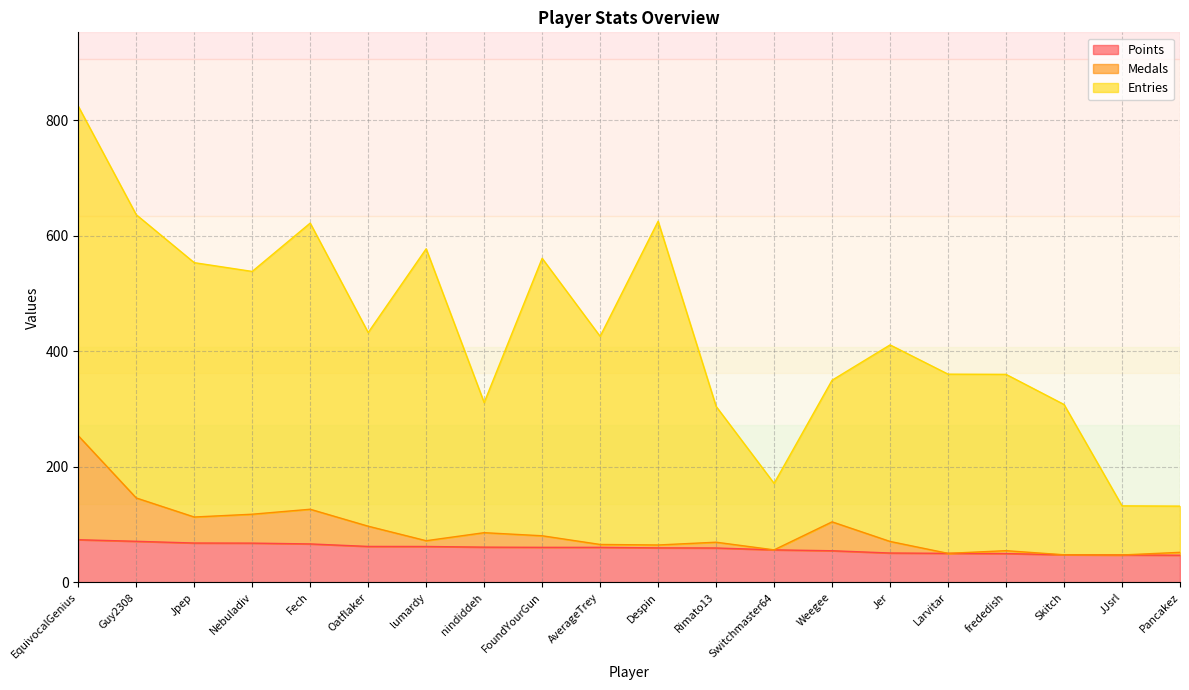

True or false: Medals and Points cross at least once.

False